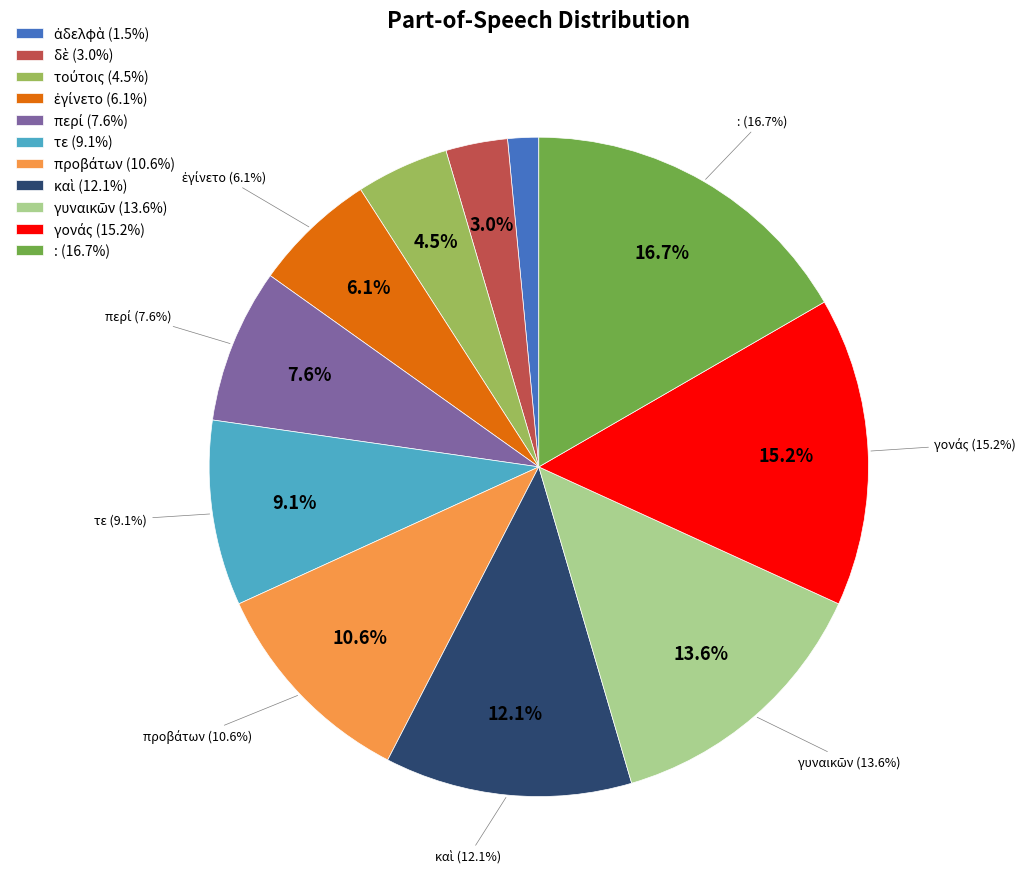

Rank the categories by value from lowest to highest.

ἀδελφὰ, δὲ, τούτοις, ἐγίνετο, περί, τε, προβάτων, καὶ, γυναικῶν, γονάς, :